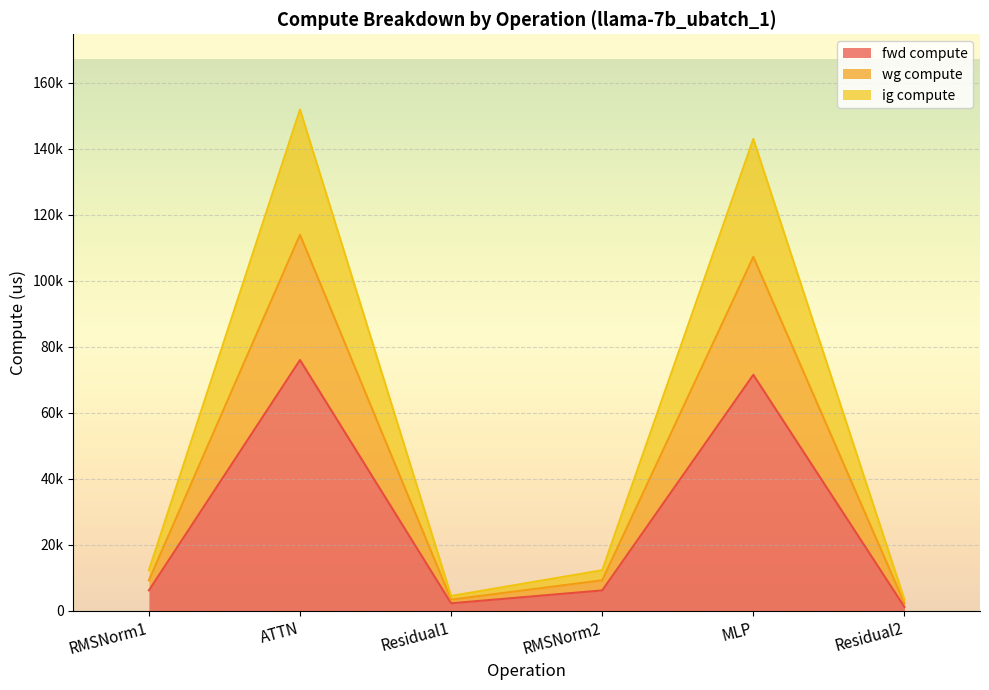

The fwd compute series shows 2956.0 at Residual1. True or false?

False